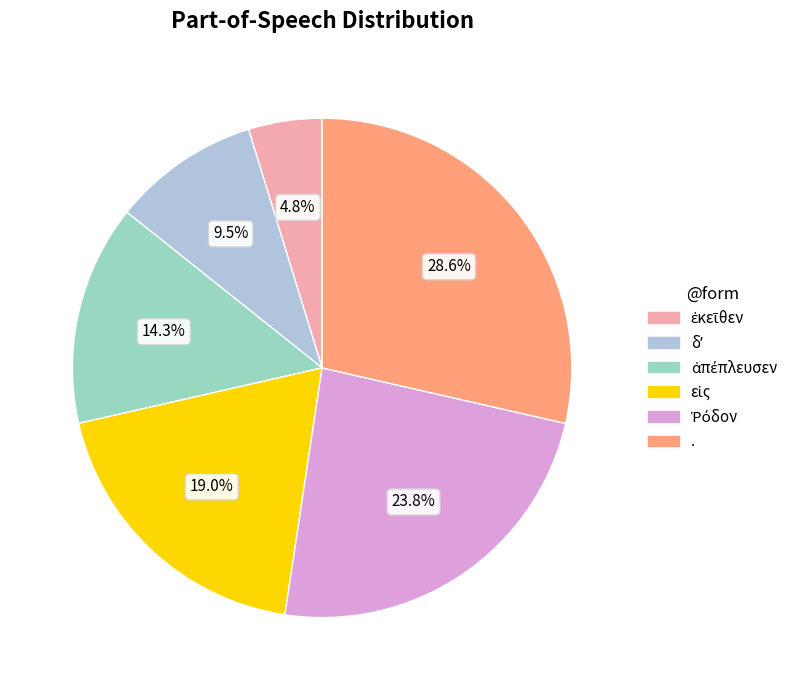

Which slice is the largest?

.